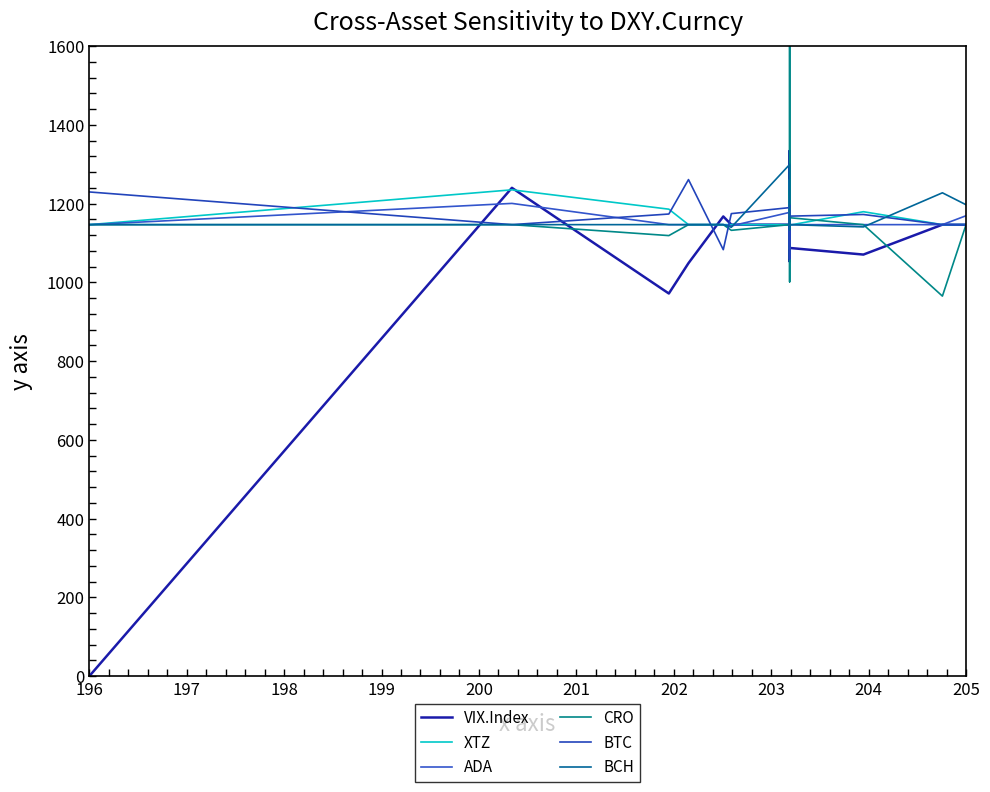

At which category does CRO reach its first local peak?

203